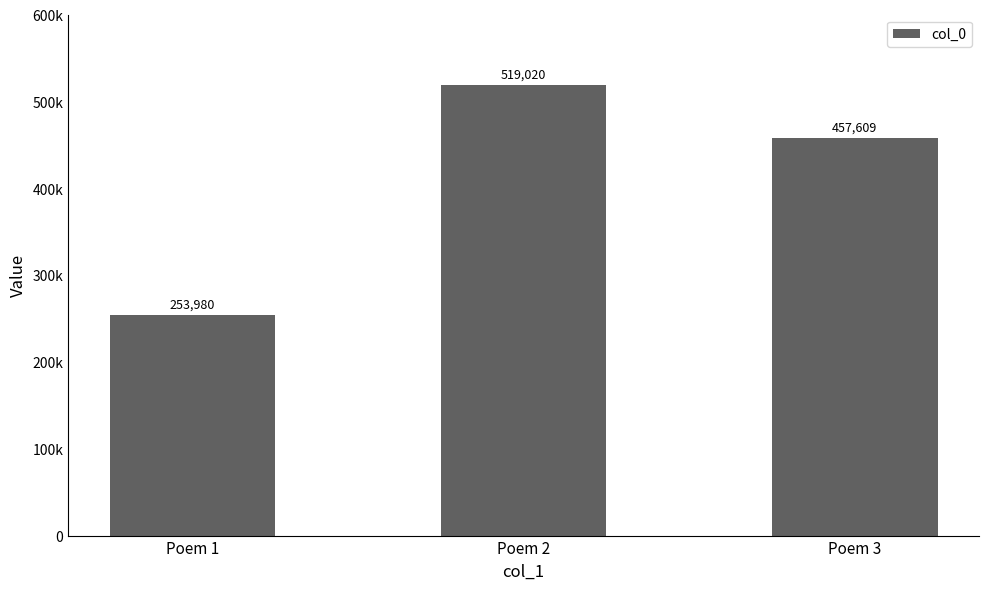

Does the chart contain any negative values?

No